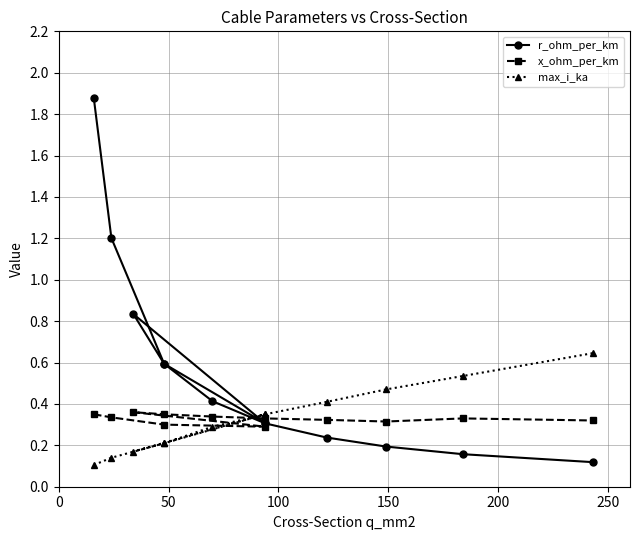

What is the sum of all x_ohm_per_km values?

3.9